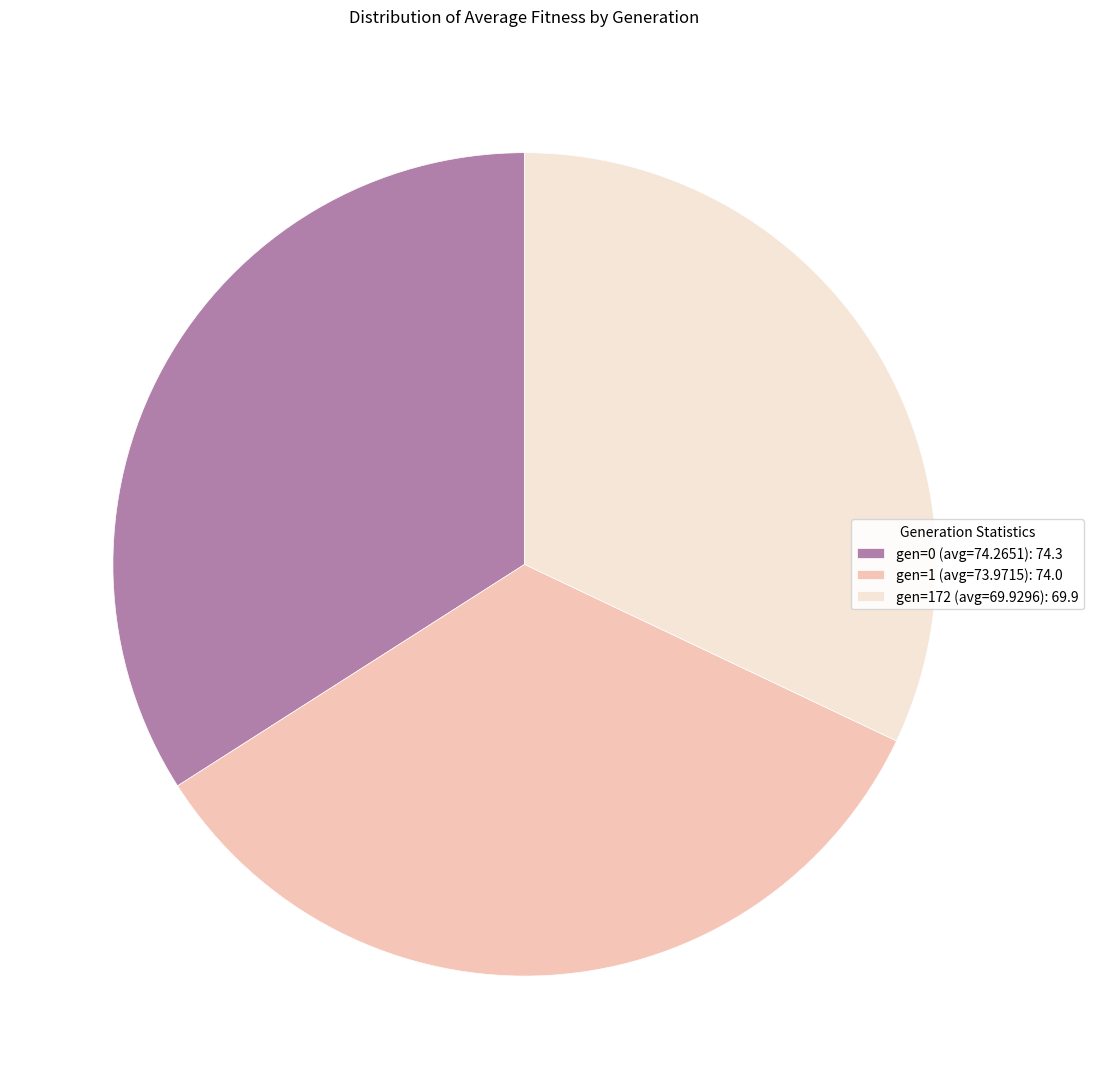

Between gen=172 (avg=69.9296): 69.9 and gen=0 (avg=74.2651): 74.3, which is larger?

gen=0 (avg=74.2651): 74.3